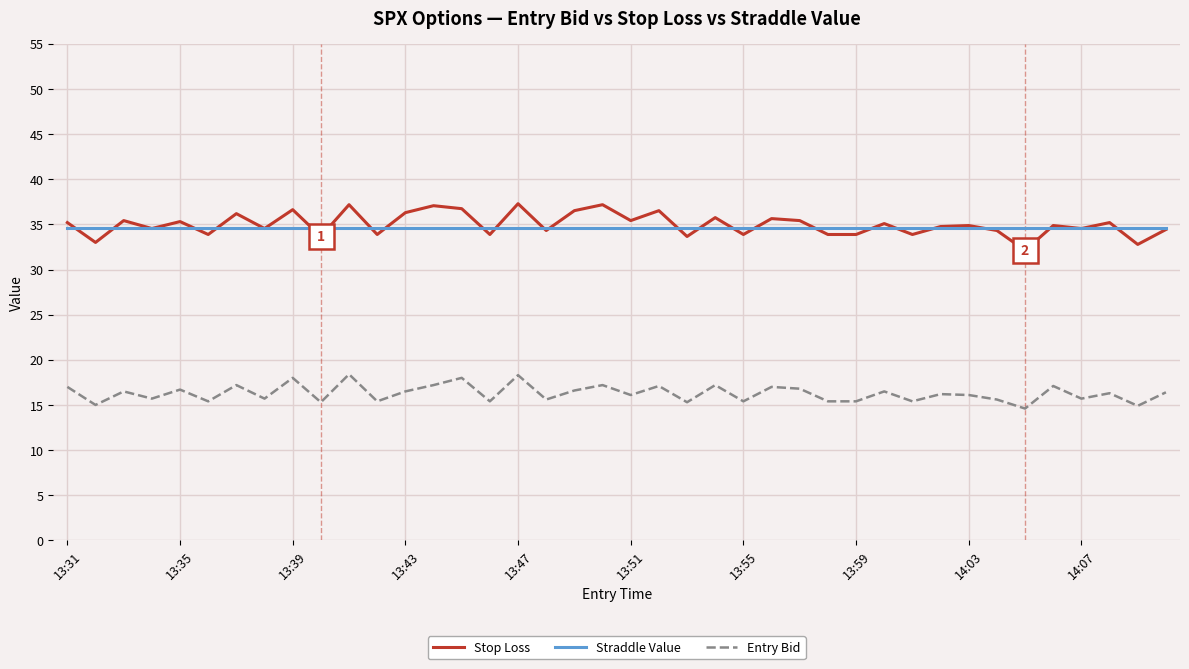

What is the greatest value displayed?

37.3